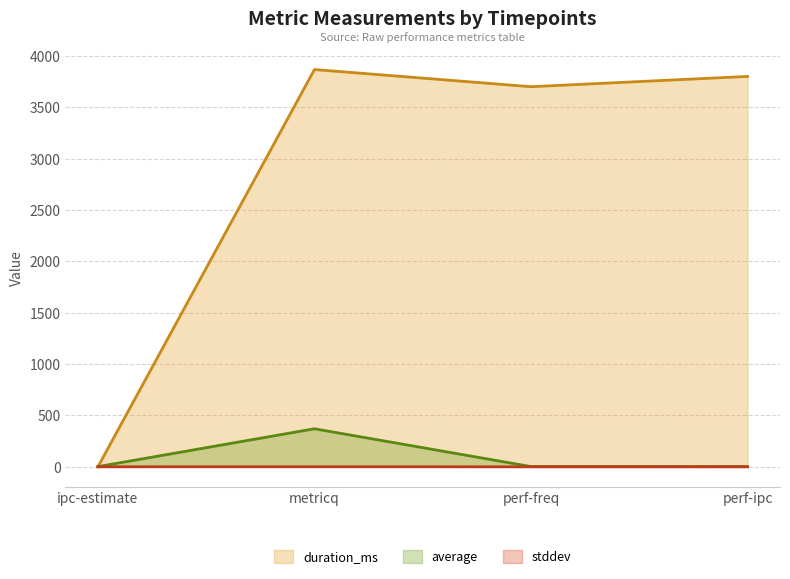

What is the label of the 2nd point from the left?

metricq